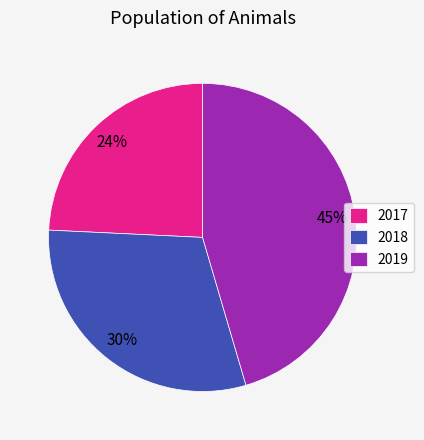

To the nearest percent, what is the average slice percentage?

33%